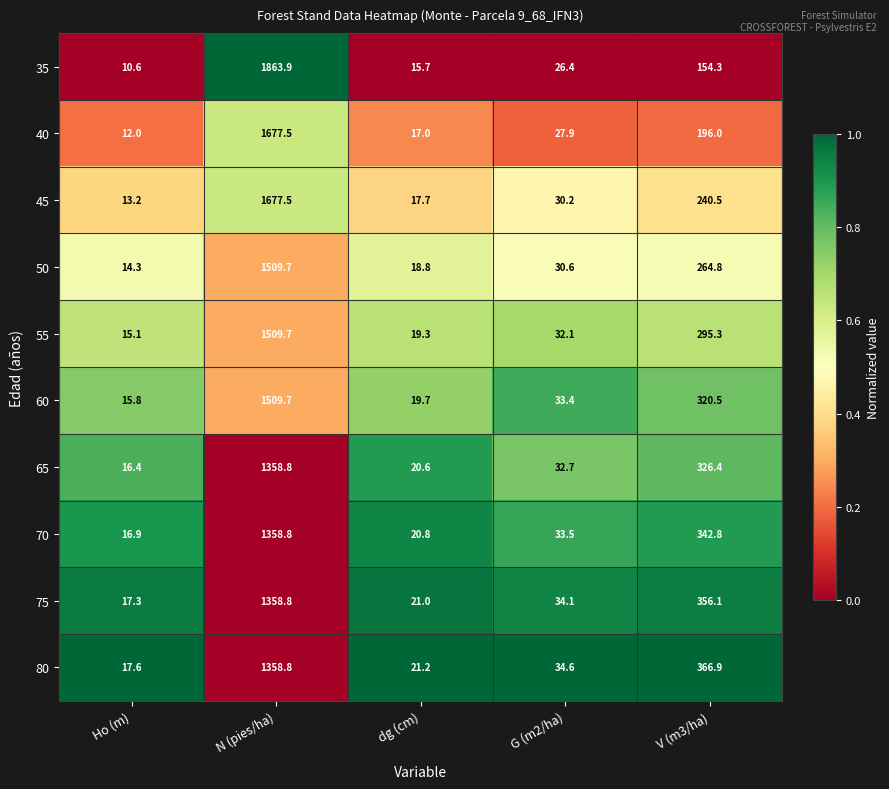

What is the difference between the 35 values at N (pies/ha) and dg (cm)?

1848.2